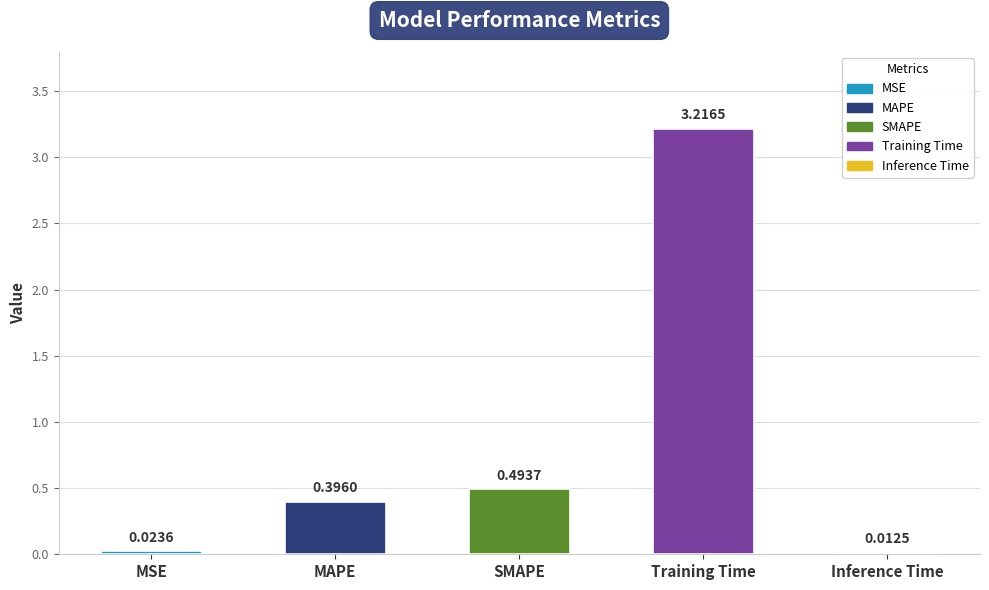

What is the average value?

0.8